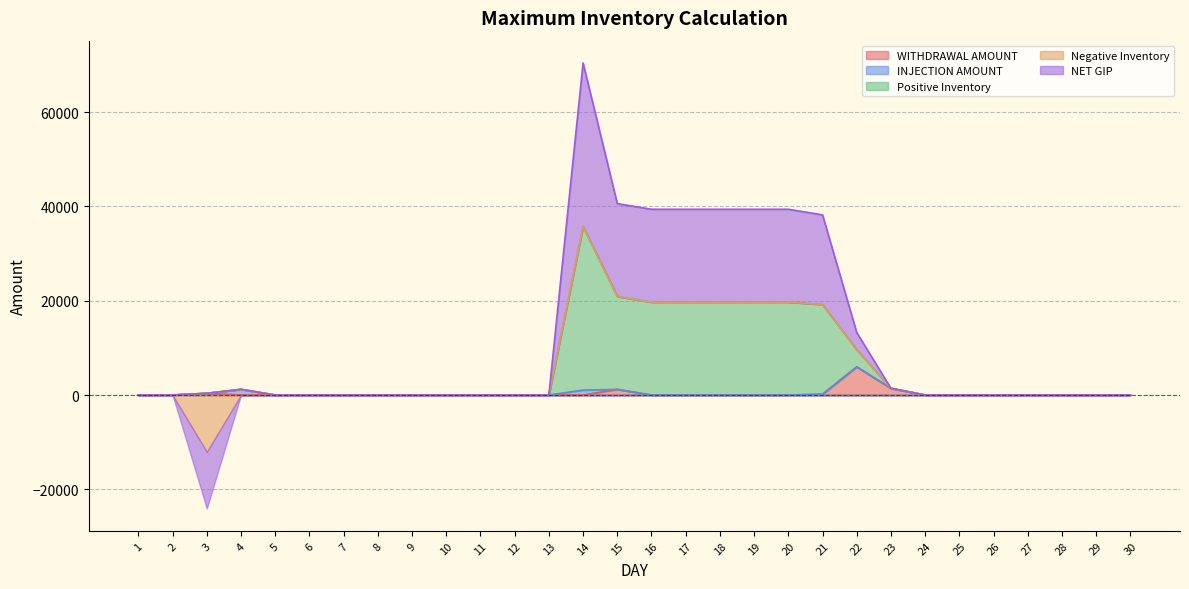

The value of WITHDRAWAL AMOUNT at 7 is 0.0. True or false?

True